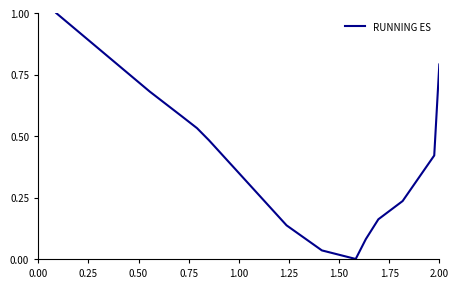

What is the greatest value displayed?

1.0